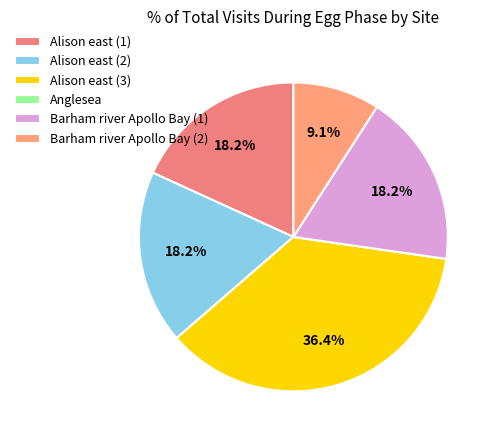

Is Alison east (3) the majority of the pie?

No